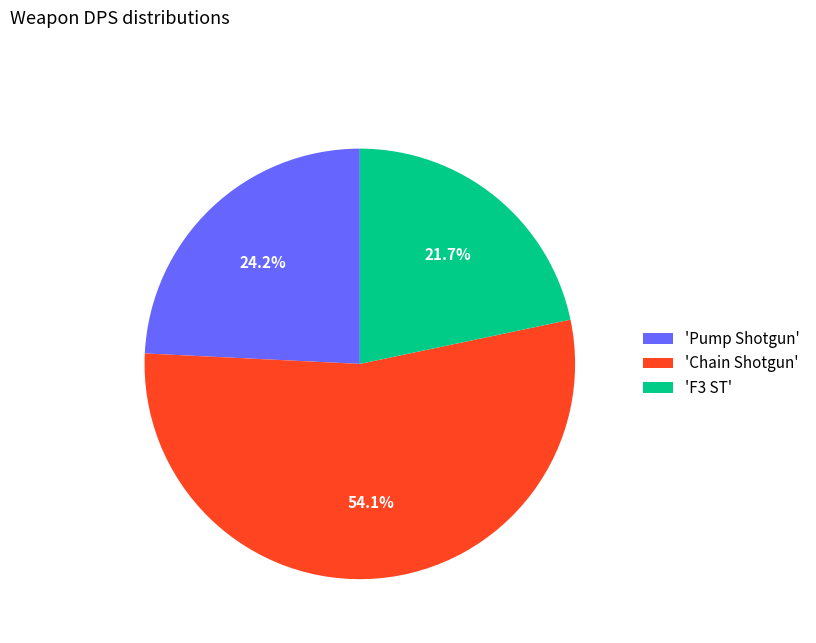

Rank the categories by value from lowest to highest.

'F3 ST', 'Pump Shotgun', 'Chain Shotgun'